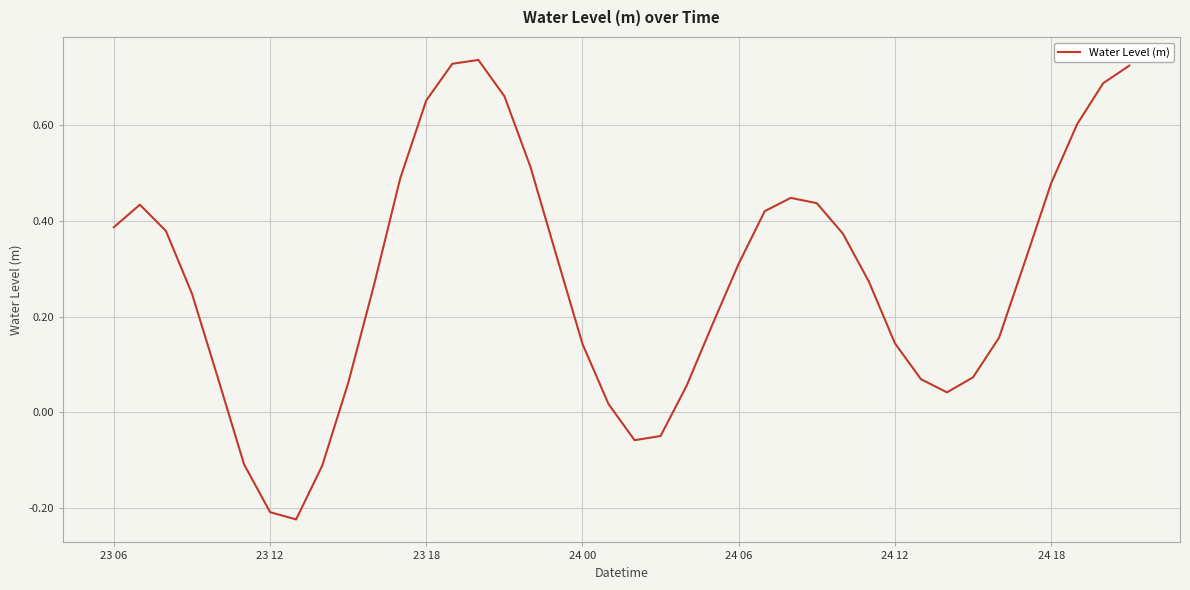

What is the difference between the maximum and minimum values?

1.0